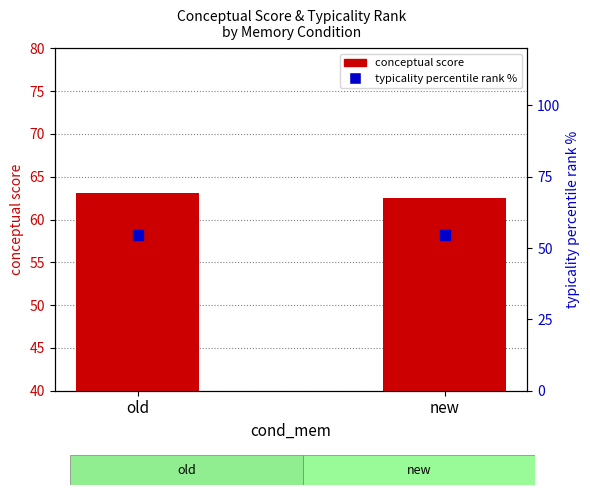

Which series has the largest Y range (max minus min)?

conceptual score